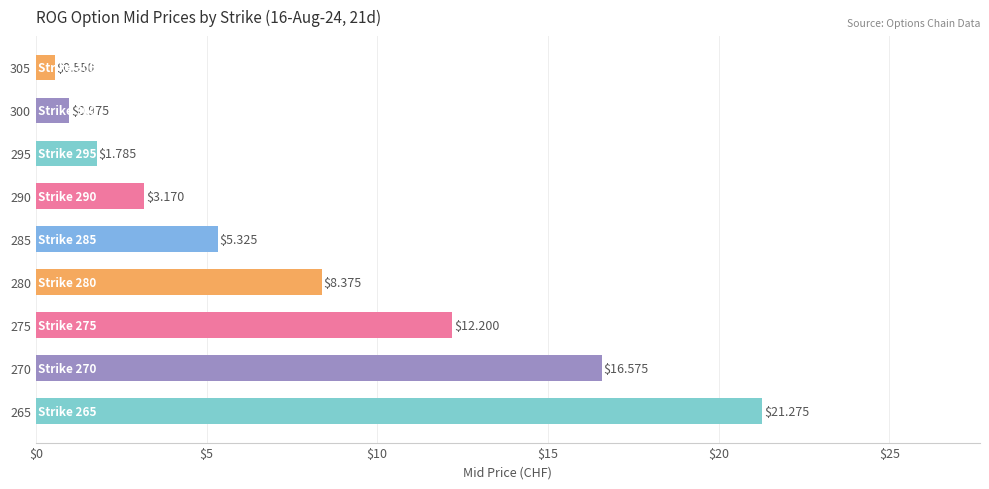

What is the change in value from 265 to 270?

-4.7